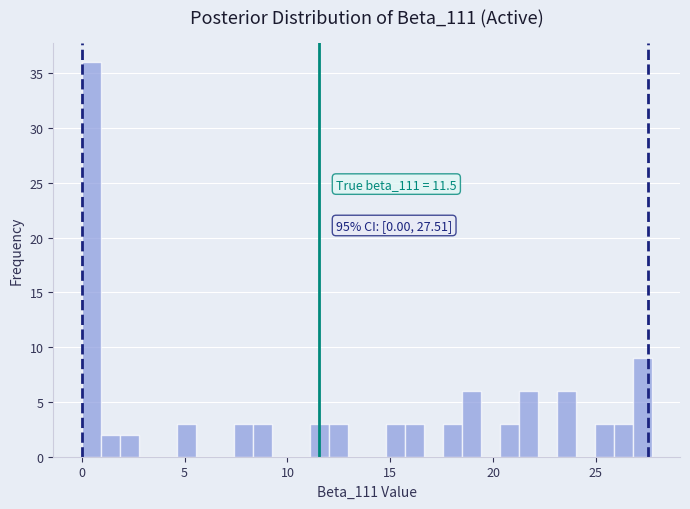

Around what value on the x-axis is the tallest bar? Give the approximate position of its centre, as read against the axis.

0.5